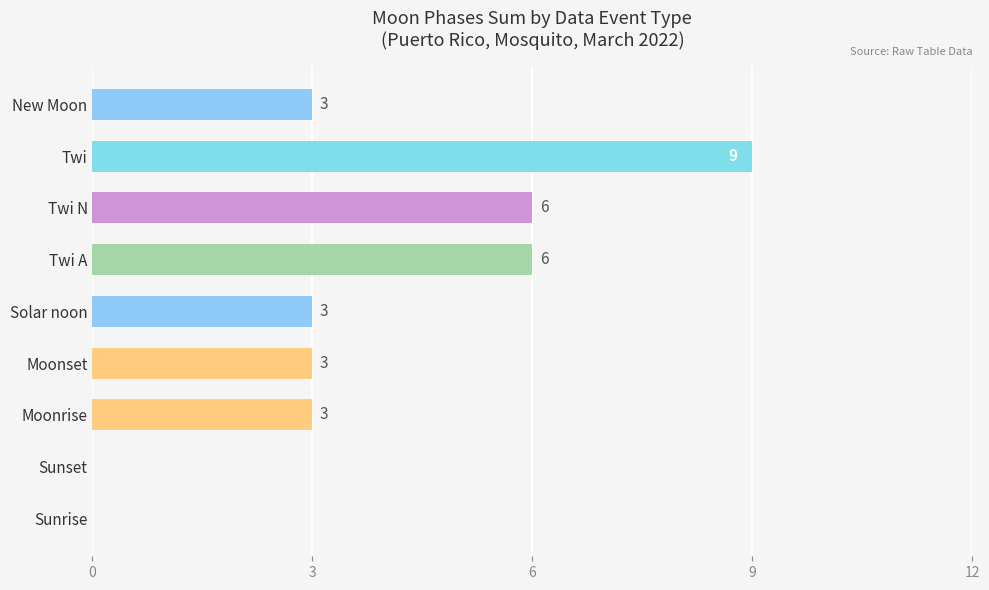

What value does the data have at Twi N?

6